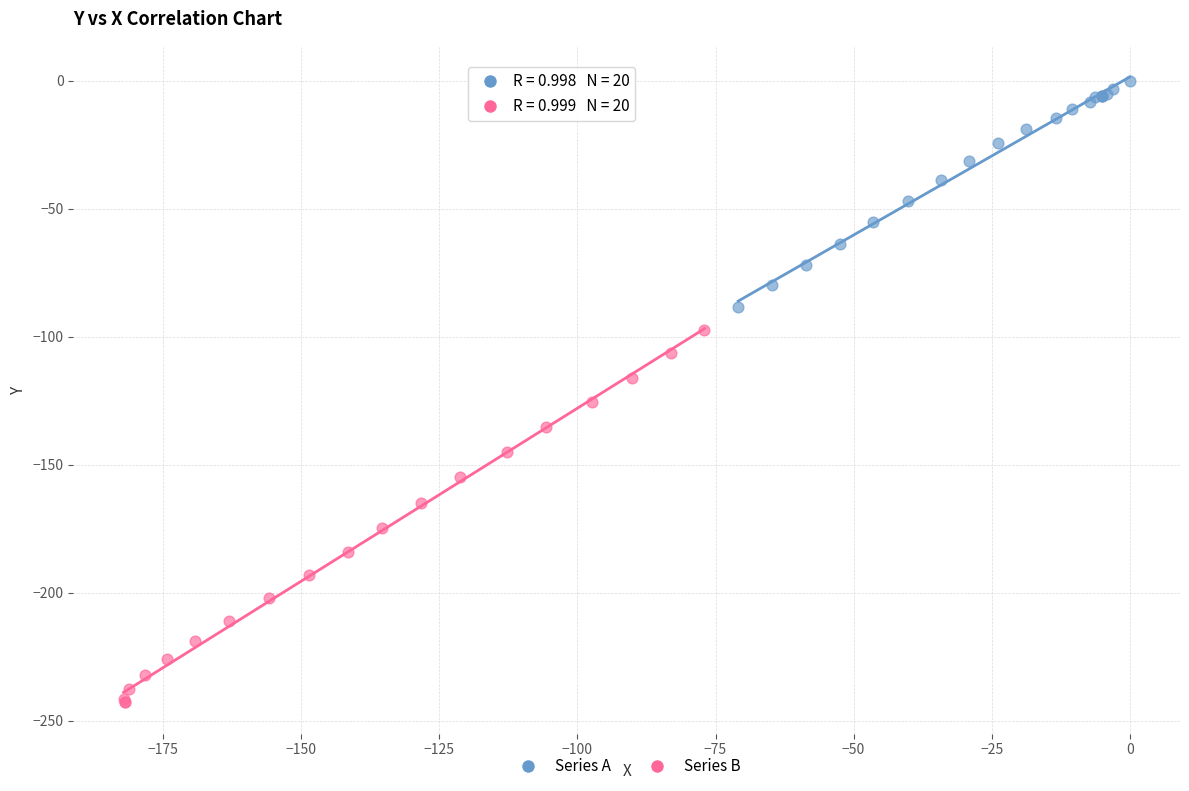

Which series has the largest Y range (max minus min)?

Series B